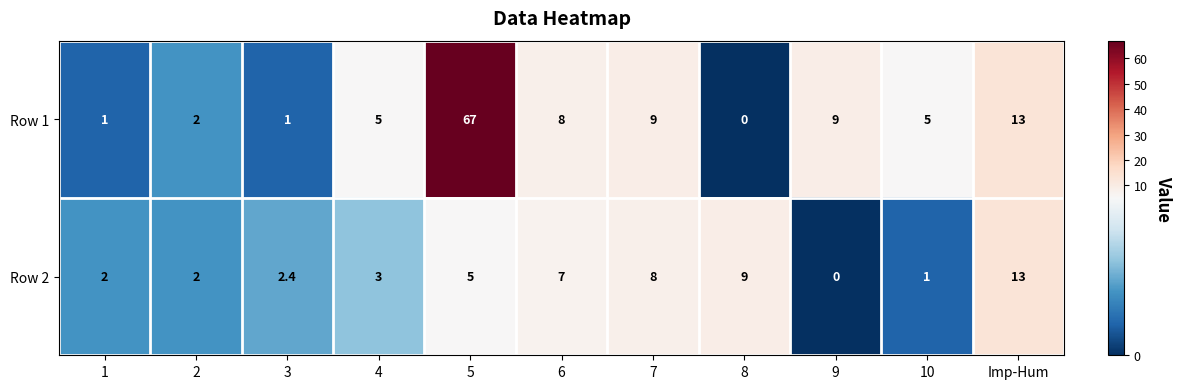

How many values in Row 1 are above zero?

10